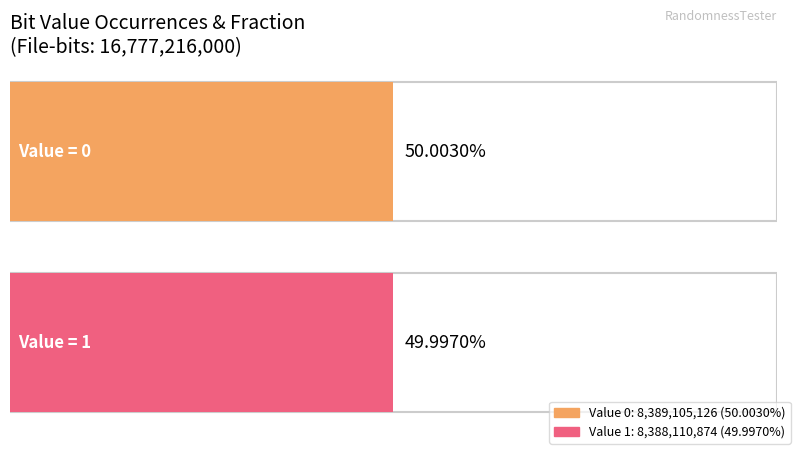

Reading left to right, what are all the values shown in this chart?

Occurrences: 8389105126.0	8388110874.0
Fraction: 0.5	0.5